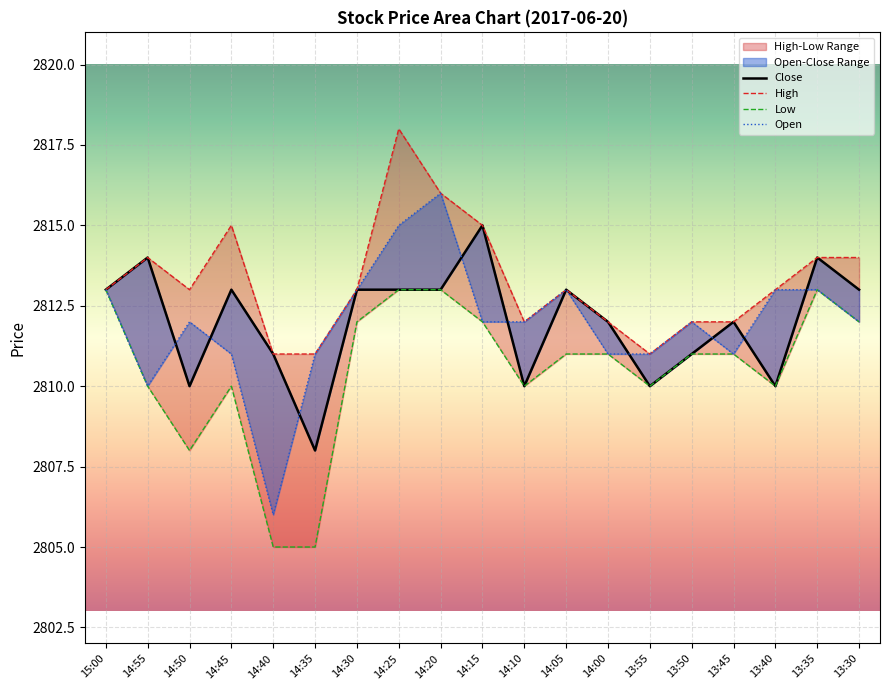

What is the maximum value shown in the chart?

2818